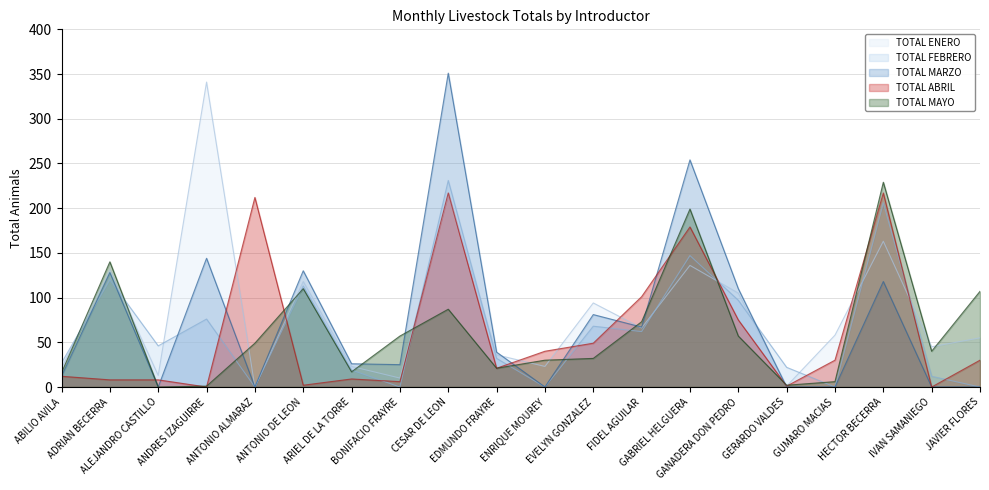

The TOTAL ABRIL series shows 6 at BONIFACIO FRAYRE. True or false?

True